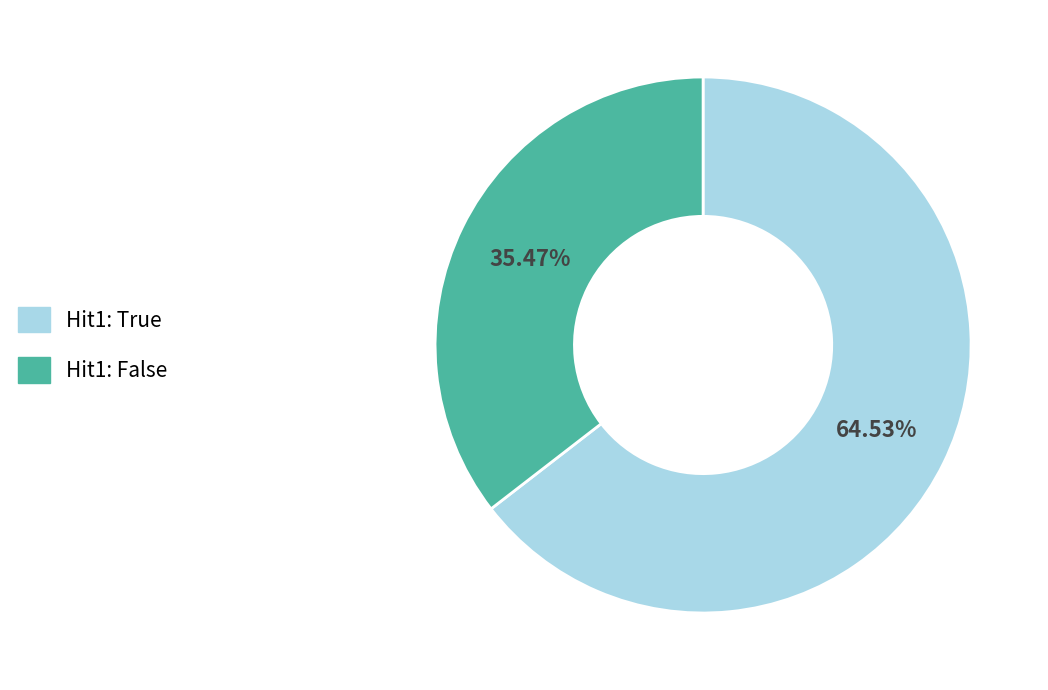

Does any single category account for the majority?

Yes